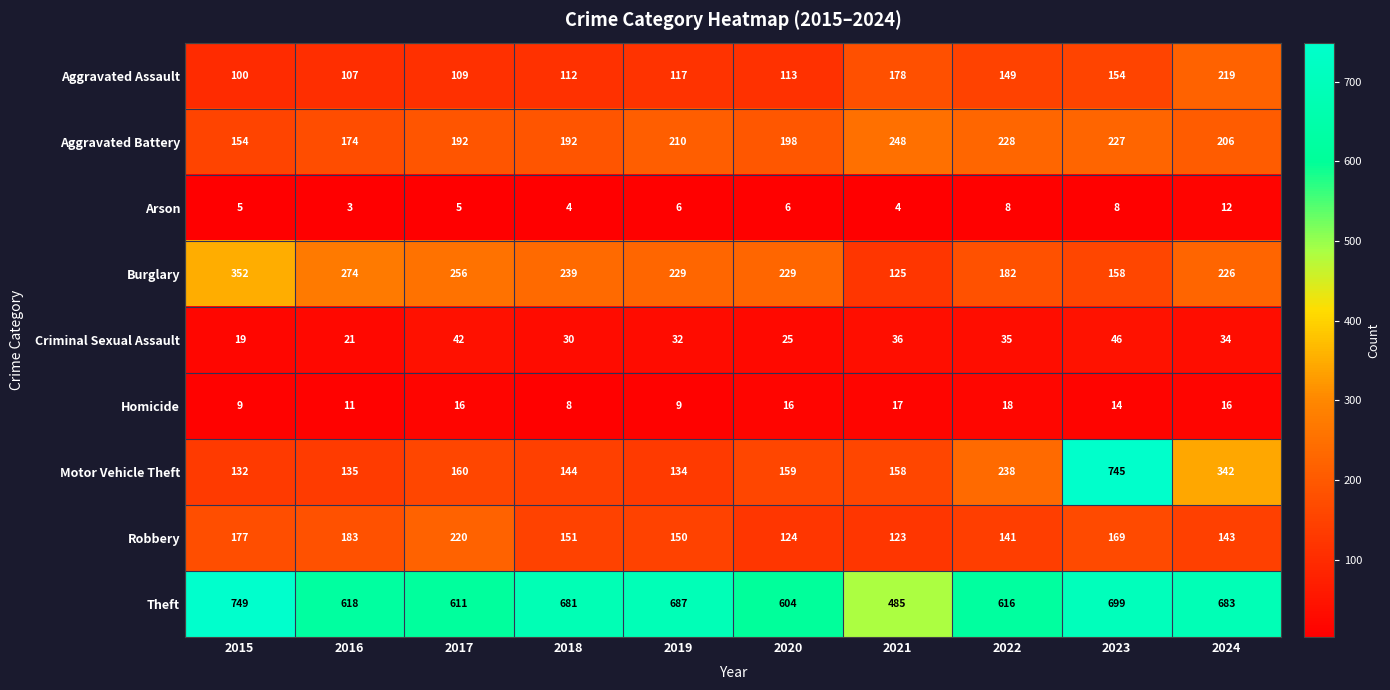

What value does the Aggravated Assault series have at 2016, to the nearest 5?

105